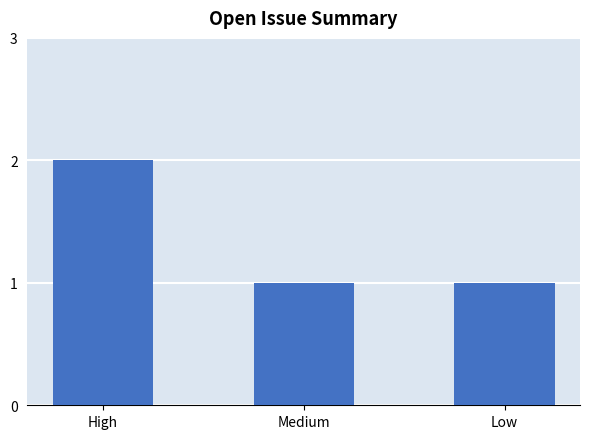

Which category has the highest value across all series?

High